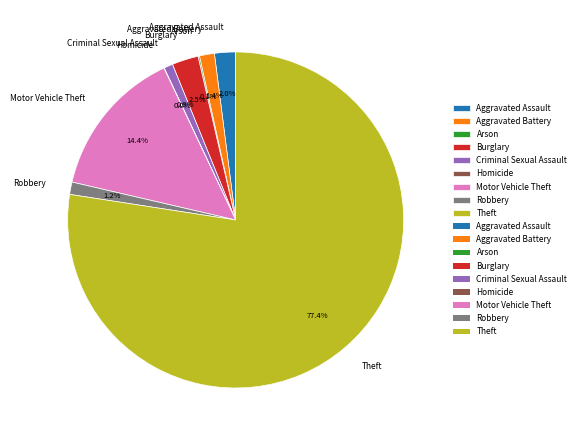

What is the largest slice in the pie chart?

Theft